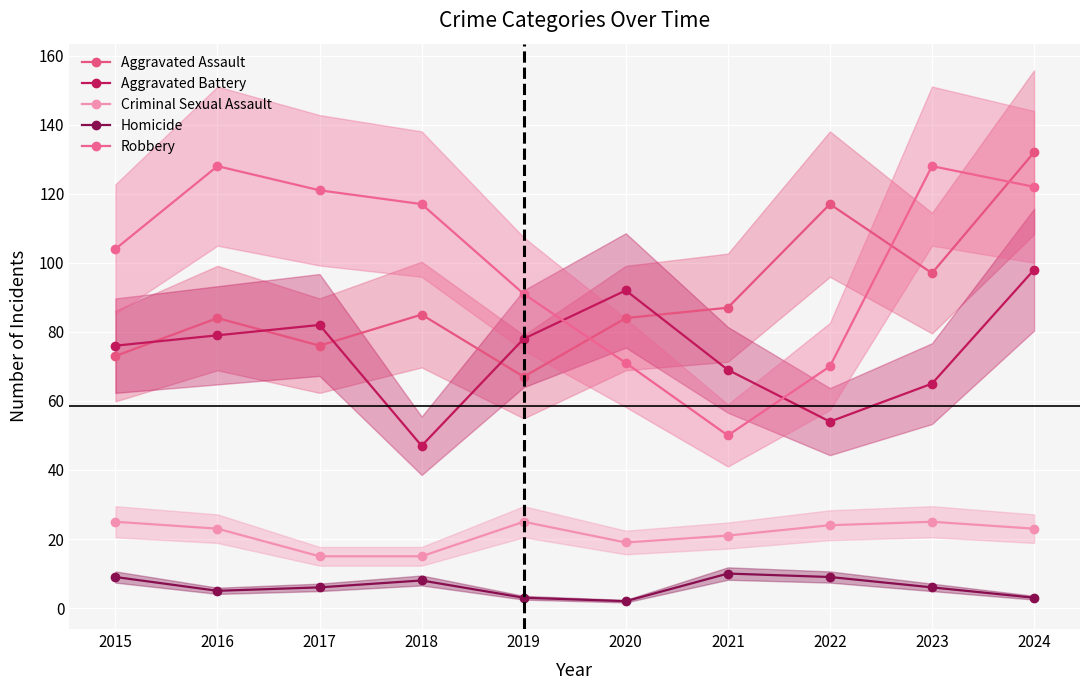

How many categories are shown in the chart?

10